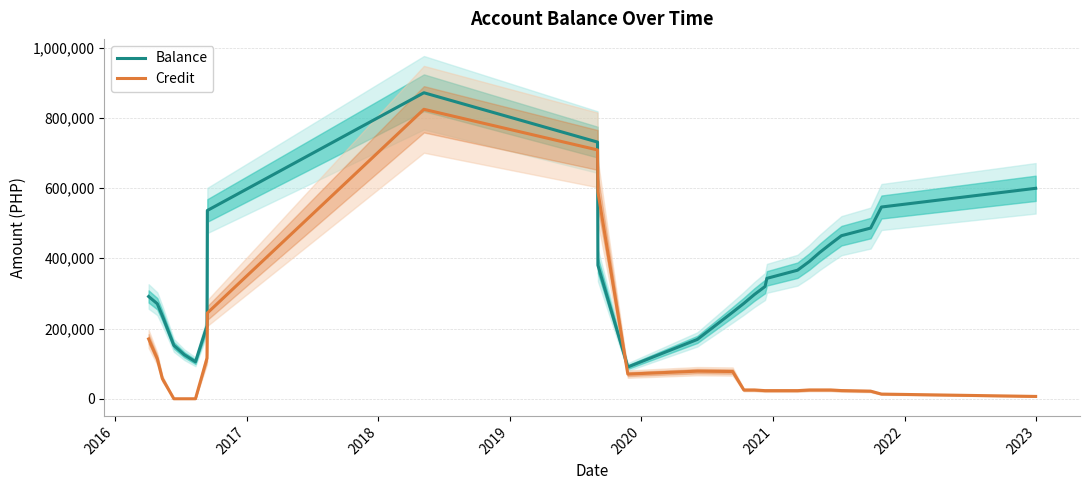

True or false: Balance and Credit cross at least once.

True